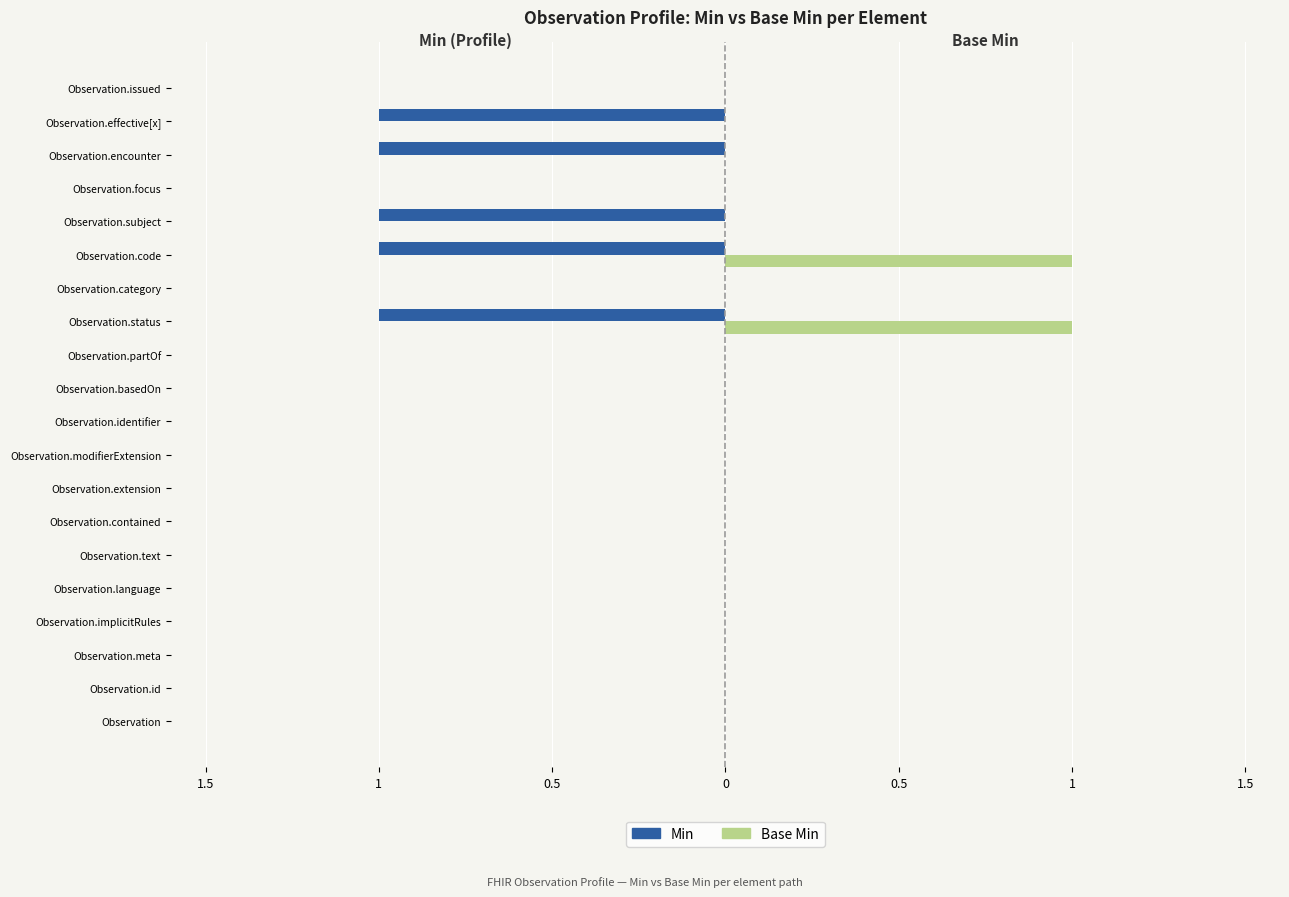

Reading left to right, what are all the values shown in this chart?

Min: 0	0	0	0	0	0	0	0	0	0	0	0	-1	0	-1	-1	0	-1	-1	0
Base Min: 0	0	0	0	0	0	0	0	0	0	0	0	1	0	1	0	0	0	0	0